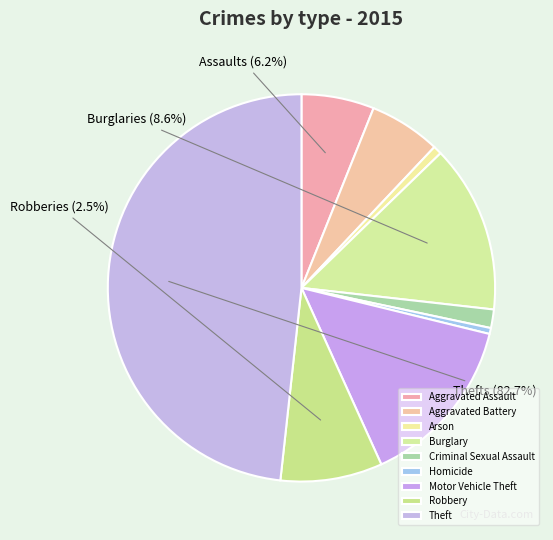

Which slice is the largest?

Theft